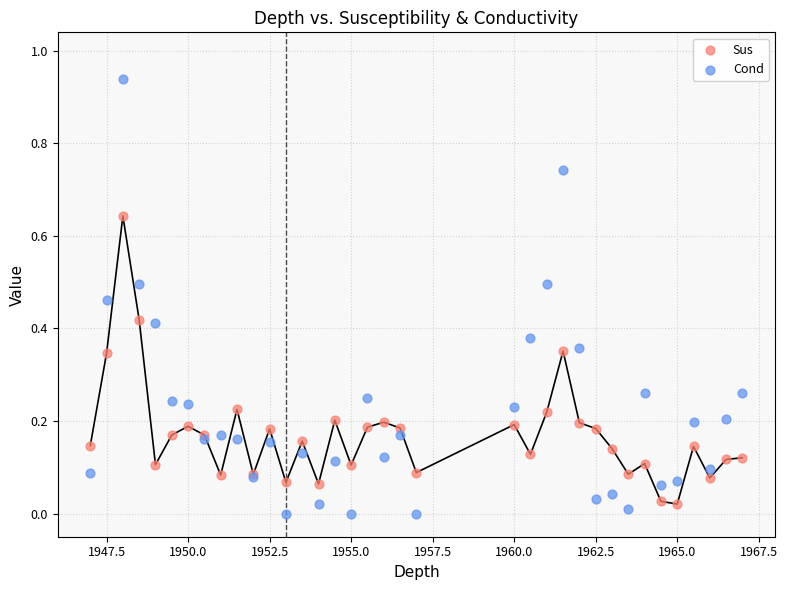

What is the X range (max minus min) for the scatter plot?

20.0